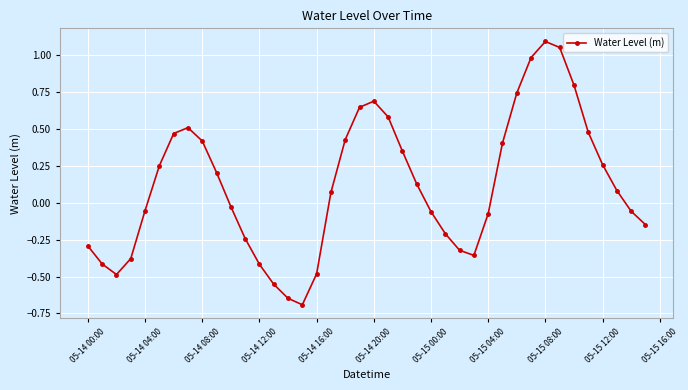

What is the minimum value shown in the chart?

-0.7